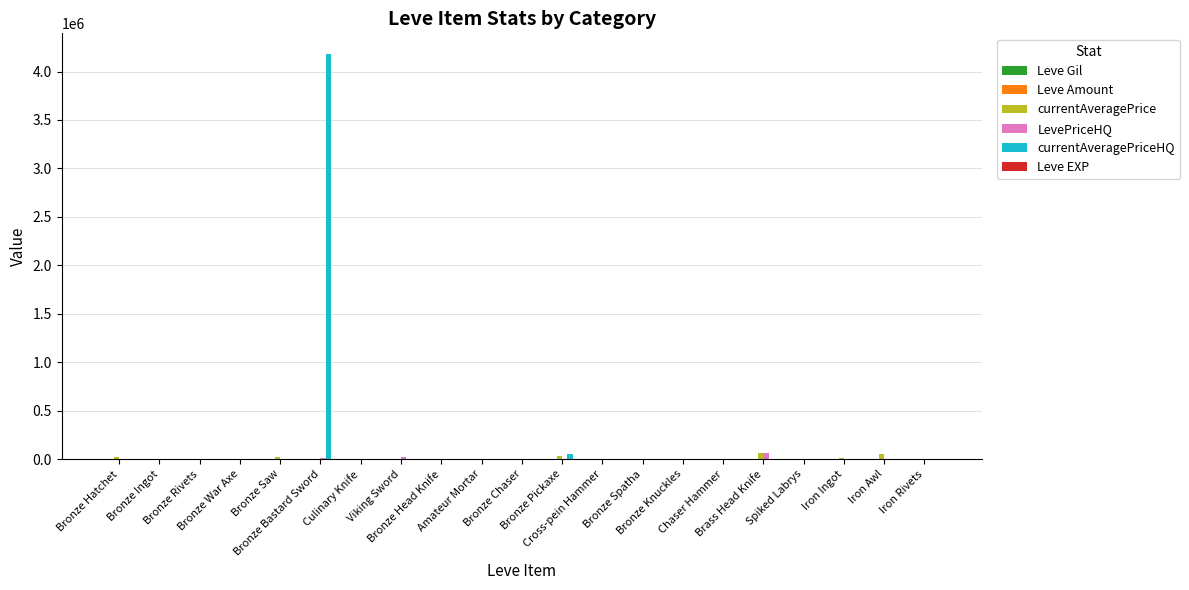

Which series has the largest total across all categories?

currentAveragePriceHQ